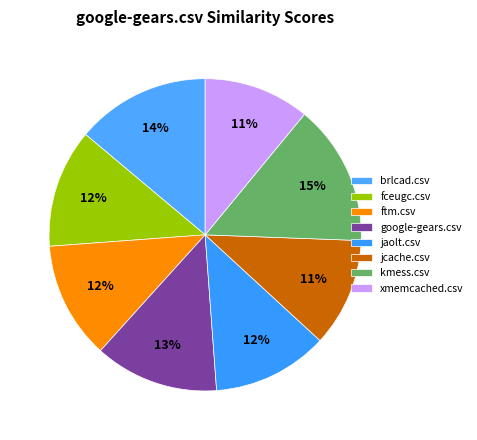

True or false: xmemcached.csv accounts for 11% of the total.

True